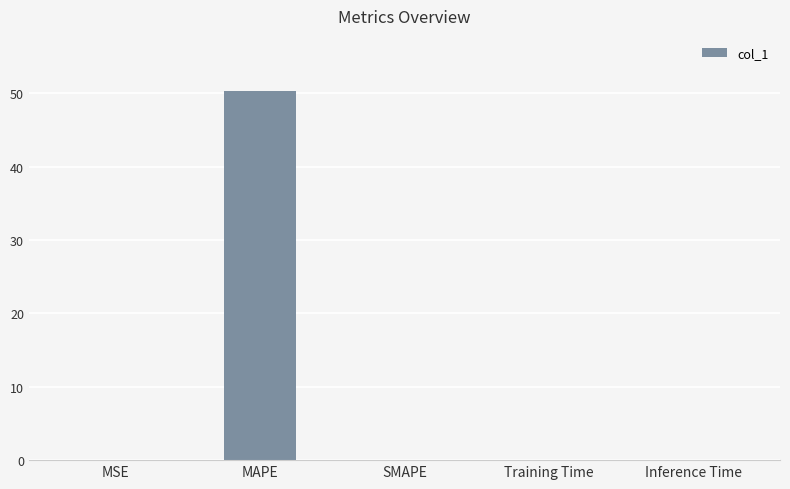

What is the sum of all values?

50.3